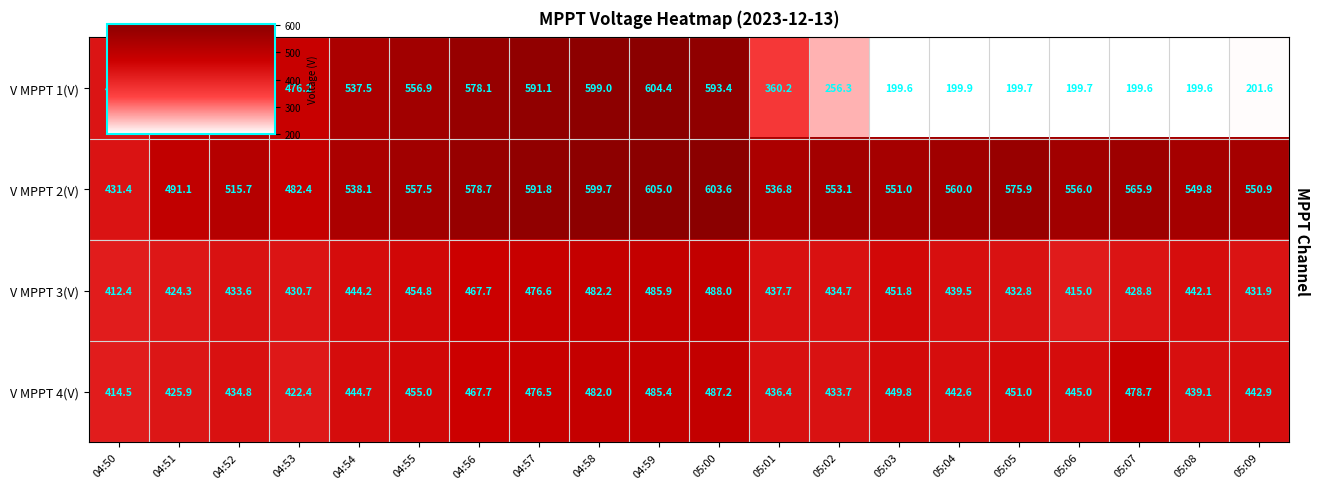

What is the difference between the second highest and second lowest values in the V MPPT 1(V) series?

399.4